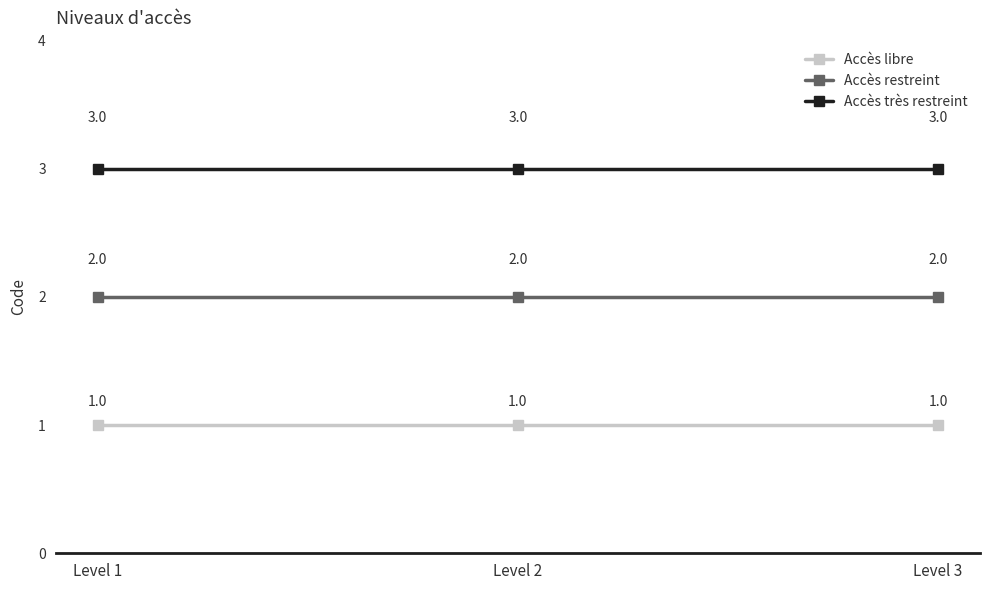

What is the difference between the highest and lowest values at Level 3?

2